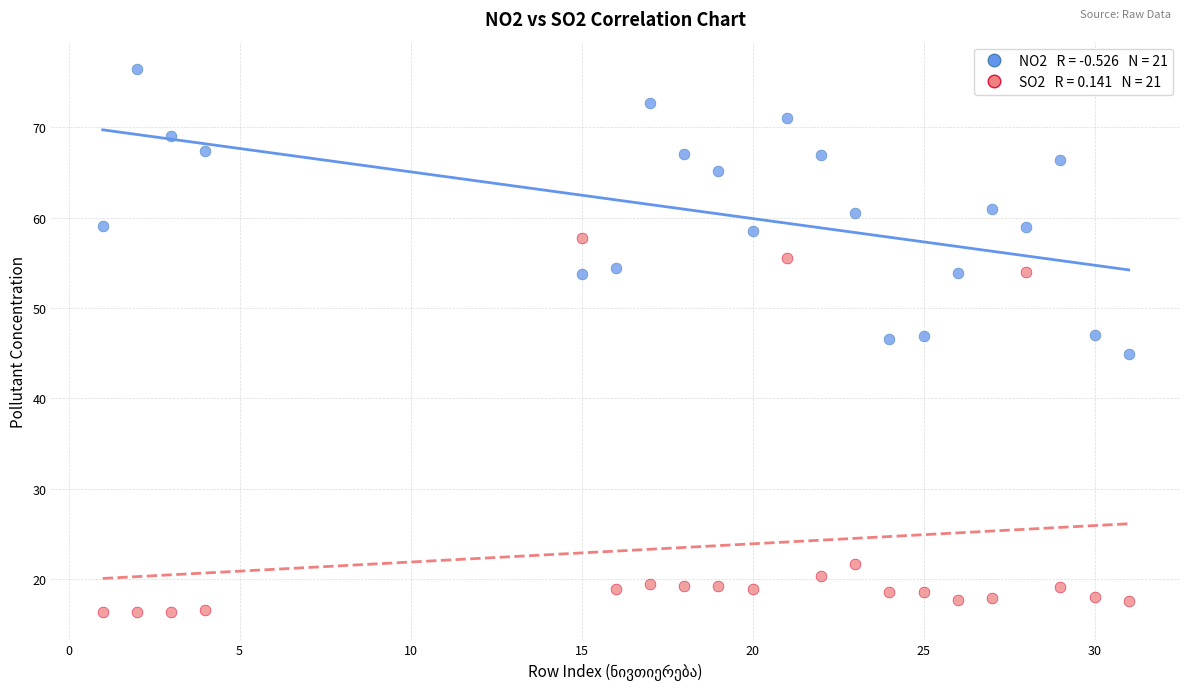

Across all data points, what is the range of Y values (max minus min)?

60.1